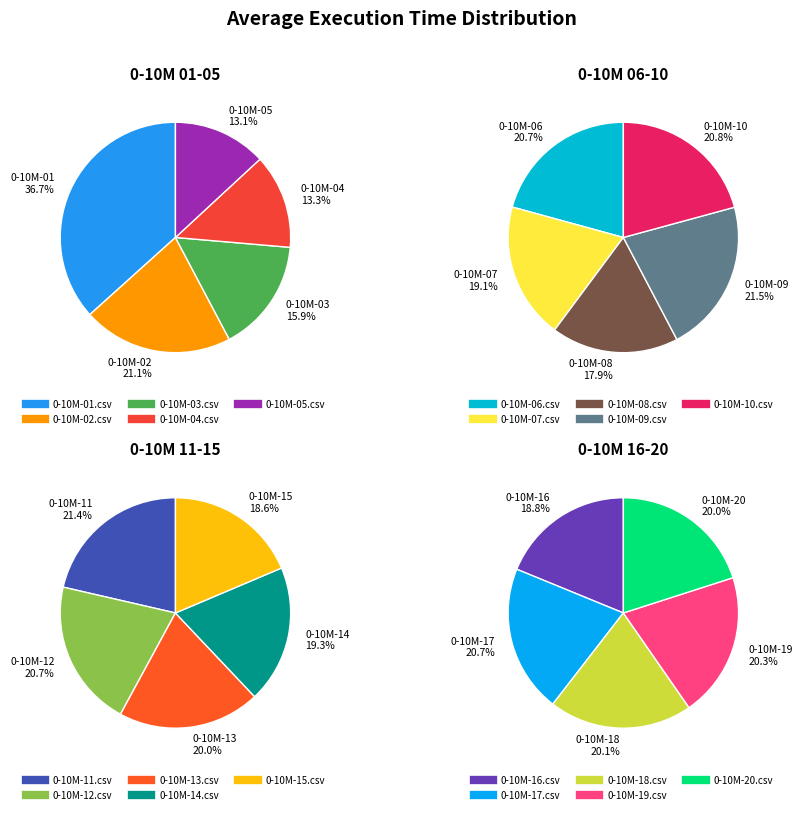

Is the sum of 0-10M-15.csv and 0-10M-11.csv greater than half?

No